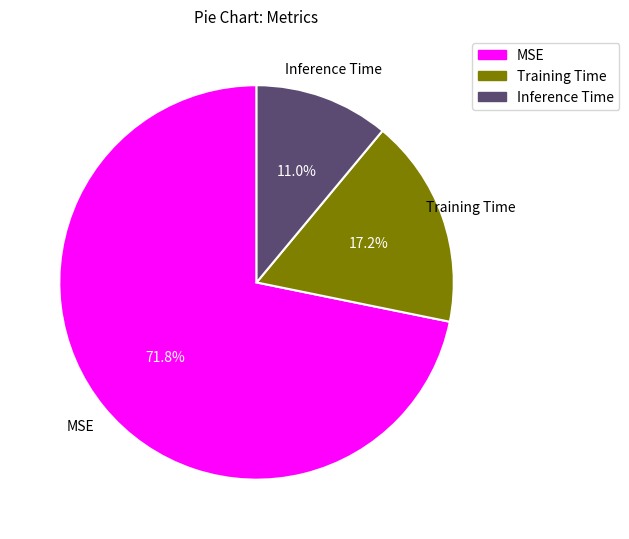

Count the number of slices in the pie.

3